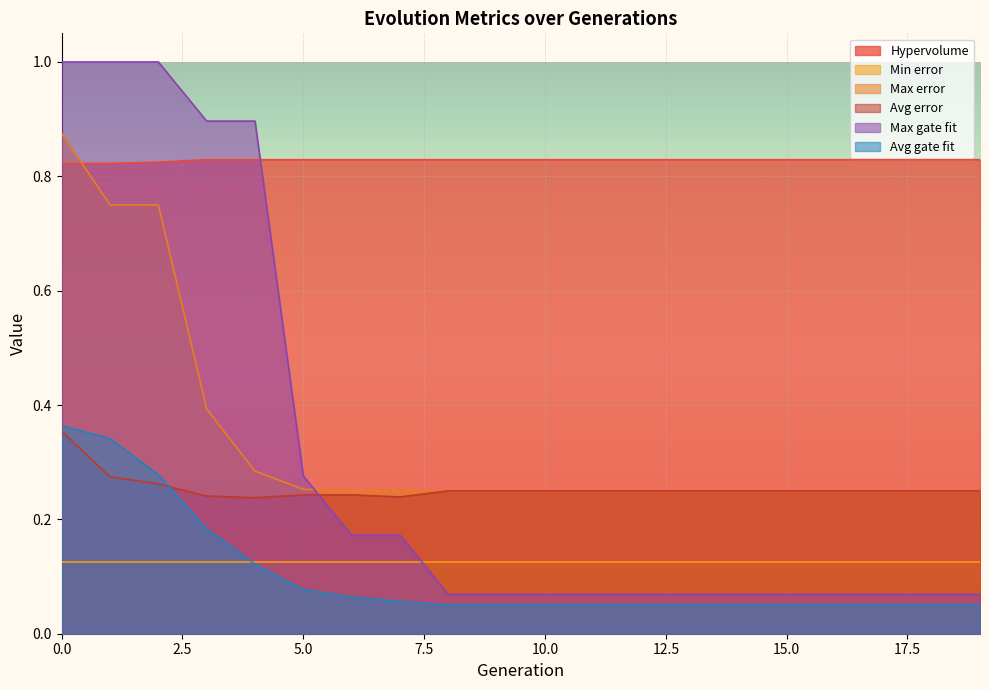

What is the maximum value for Avg gate fit?

0.4